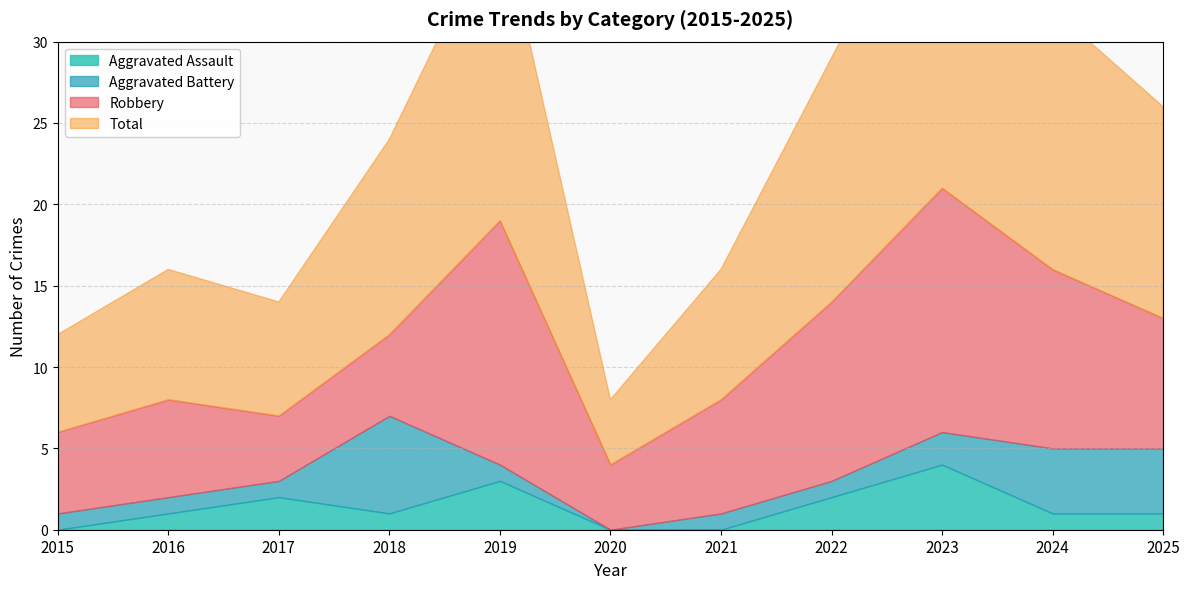

Reading left to right, list all the values displayed in this chart.

Aggravated Assault: 2015=0	2016=1	2017=2	2018=1	2019=3	2020=0	2021=0	2022=2	2023=4	2024=1	2025=1
Aggravated Battery: 2015=1	2016=1	2017=1	2018=6	2019=1	2020=0	2021=1	2022=1	2023=2	2024=4	2025=4
Robbery: 2015=5	2016=6	2017=4	2018=5	2019=15	2020=4	2021=7	2022=11	2023=15	2024=11	2025=8
Total: 2015=6	2016=8	2017=7	2018=12	2019=19	2020=4	2021=8	2022=15	2023=21	2024=16	2025=13